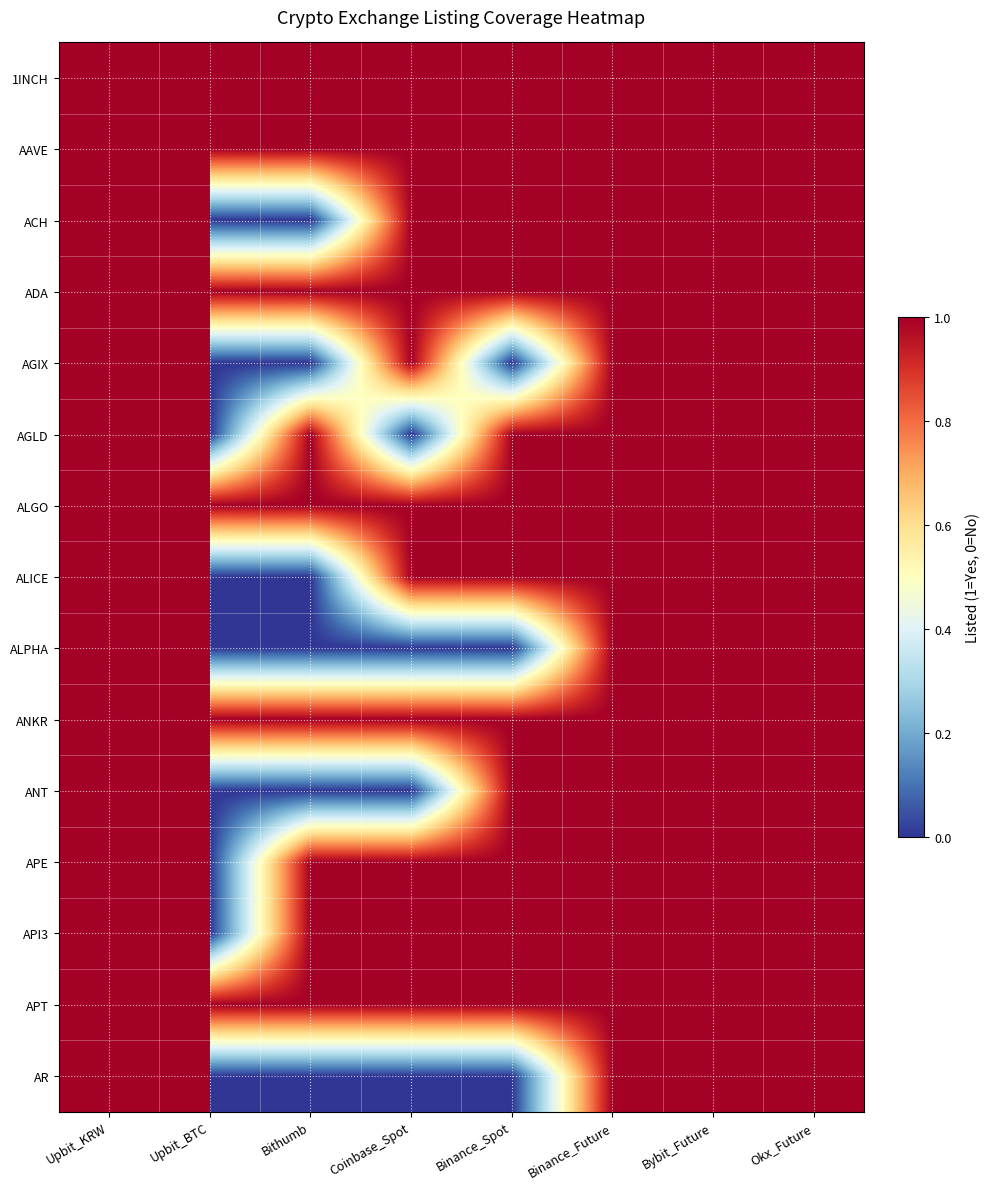

What is the total value across all series at Okx_Future?

15